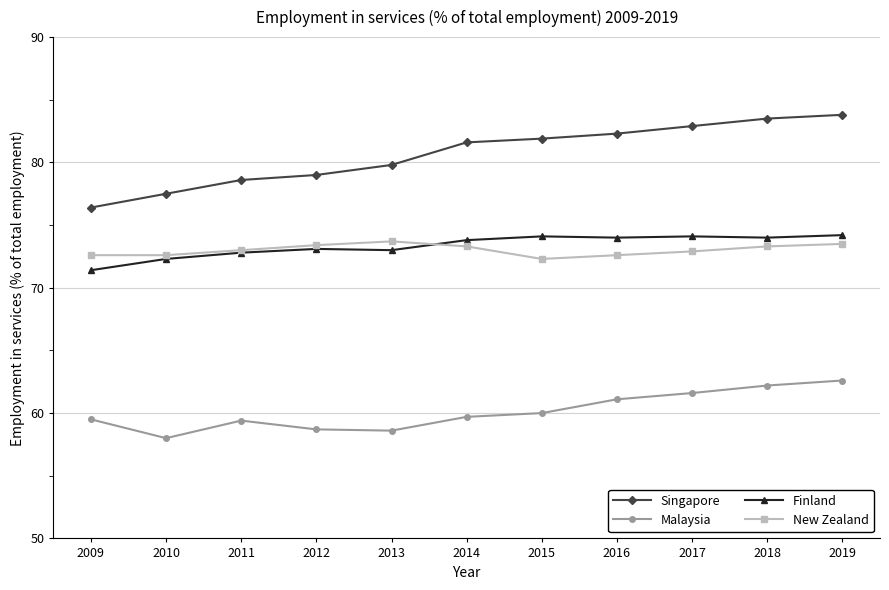

Is the value of New Zealand at 2016 greater than the value of Finland at 2017?

No